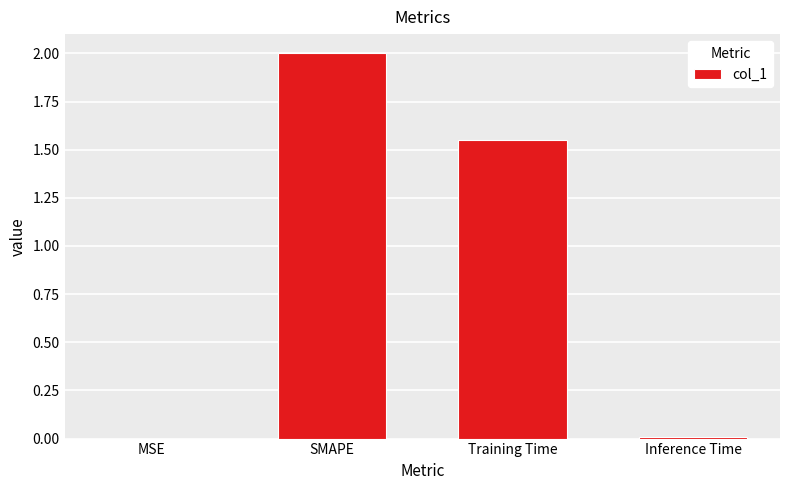

Between Inference Time and Training Time, which is larger?

Training Time